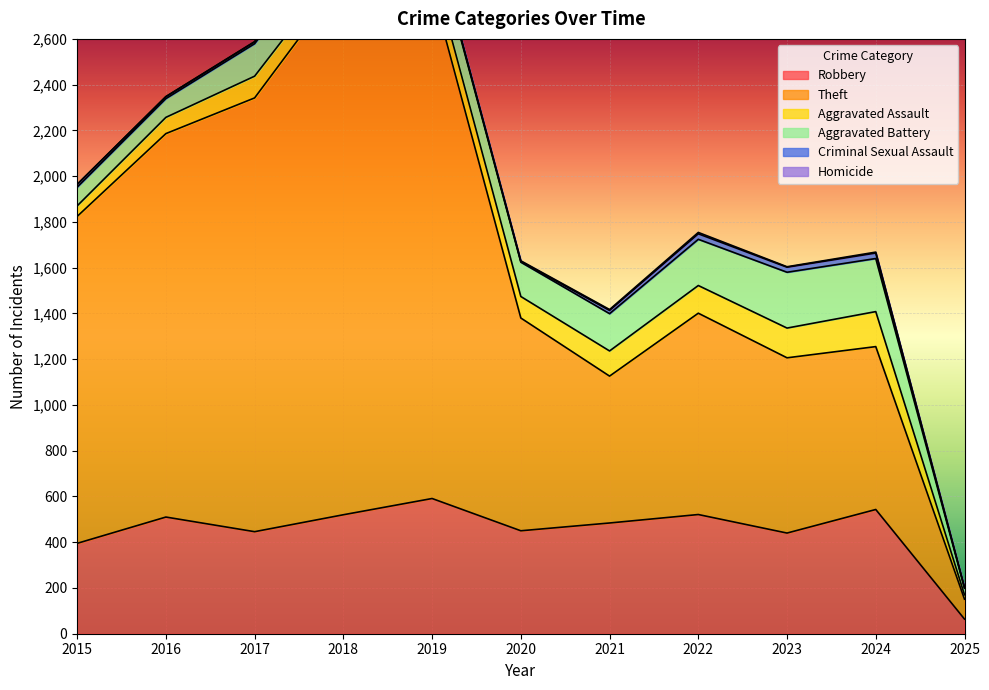

Where is Theft nearest to the value 1214?

2015